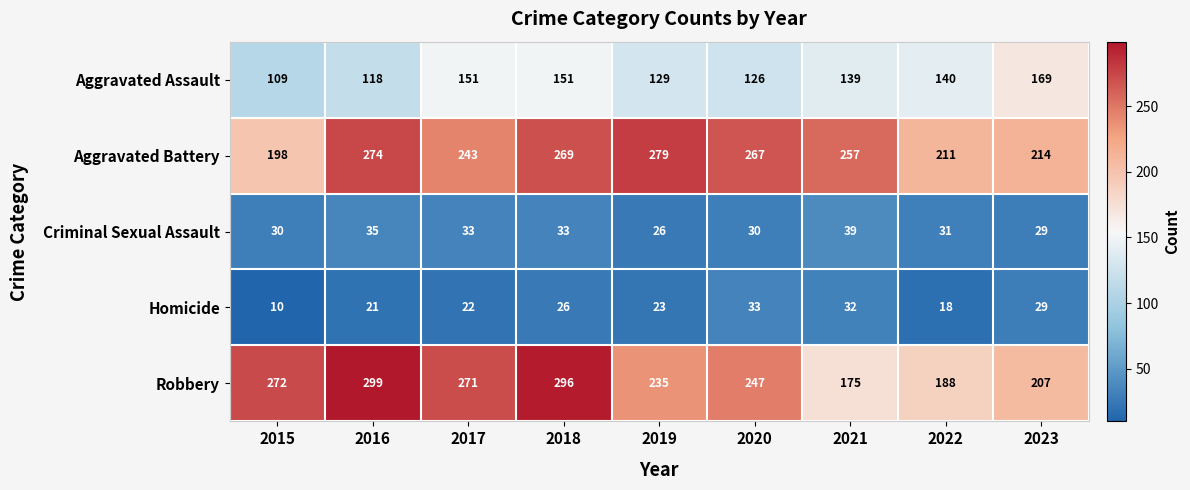

What is the difference between the highest and lowest values at 2021?

225